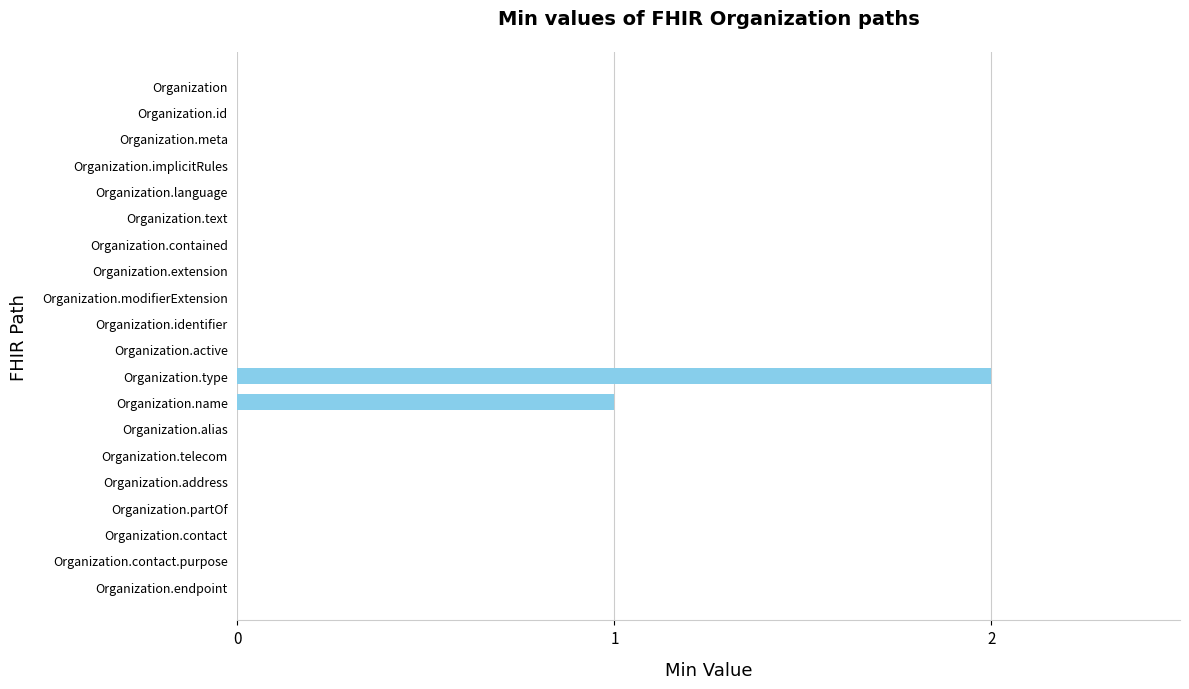

What is the change in value from Organization.meta to Organization.type?

+2